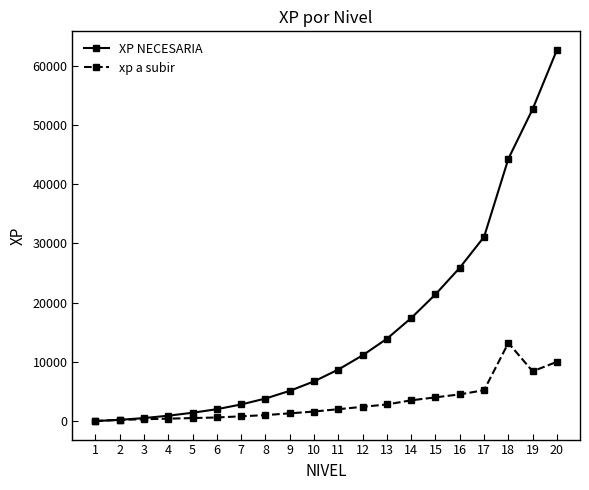

Which series has the largest range (max minus min)?

XP NECESARIA